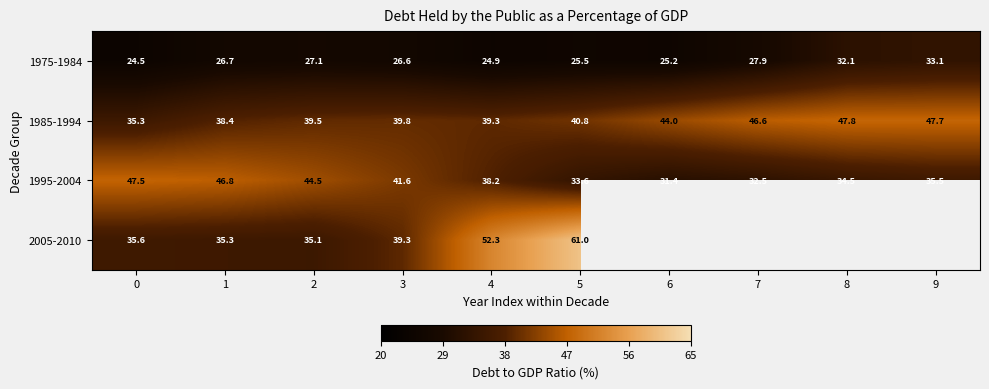

At 0, list the series in order from largest to smallest.

1995-2004, 2005-2010, 1985-1994, 1975-1984